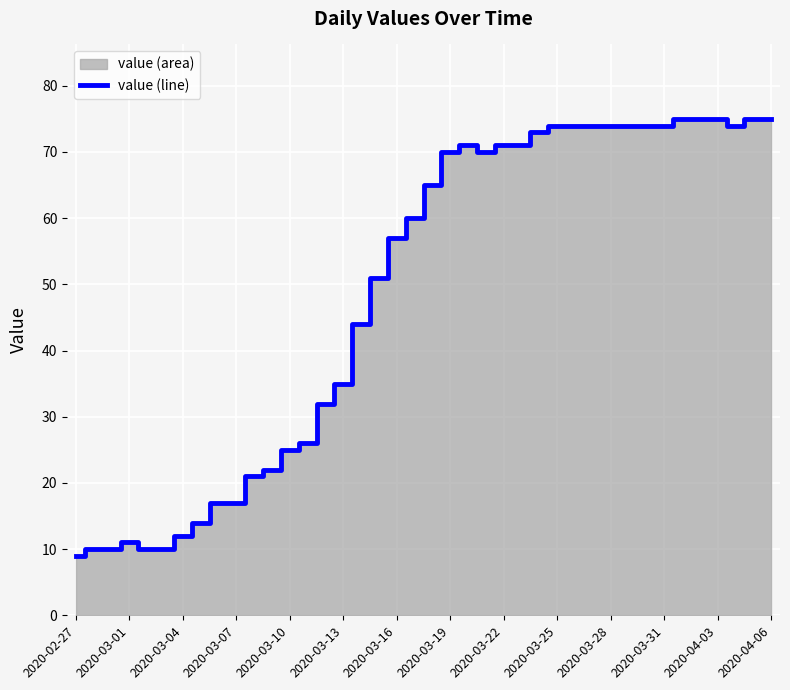

How many values are below 65?

20